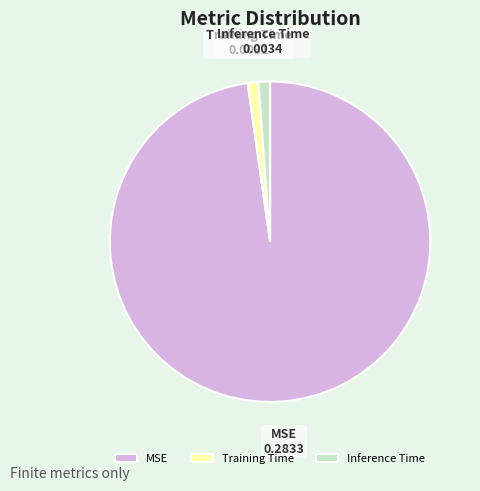

What is the largest slice in the pie chart?

MSE